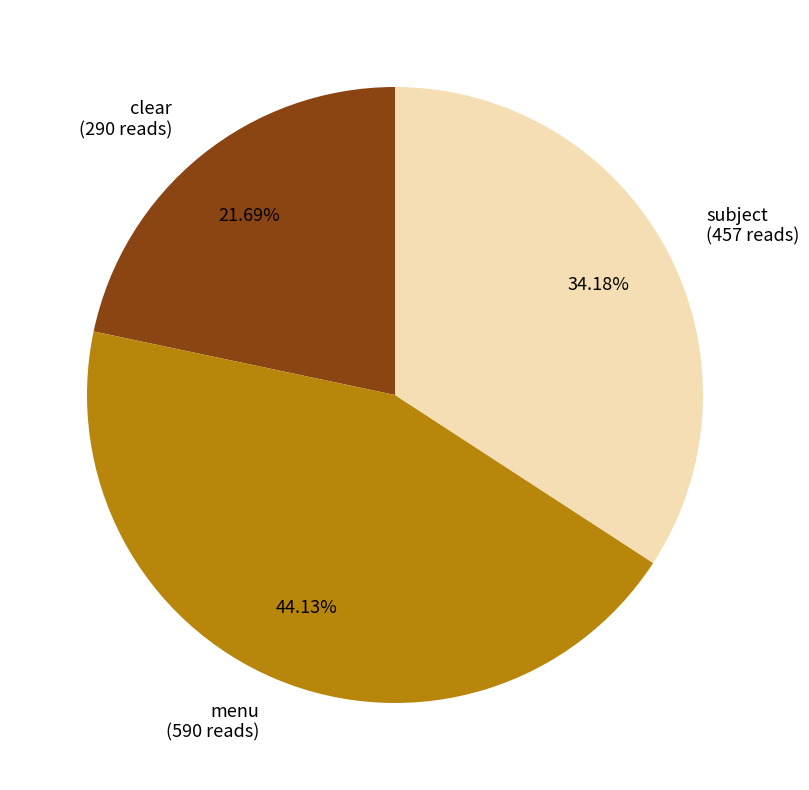

Which category has the biggest portion of the pie?

menu